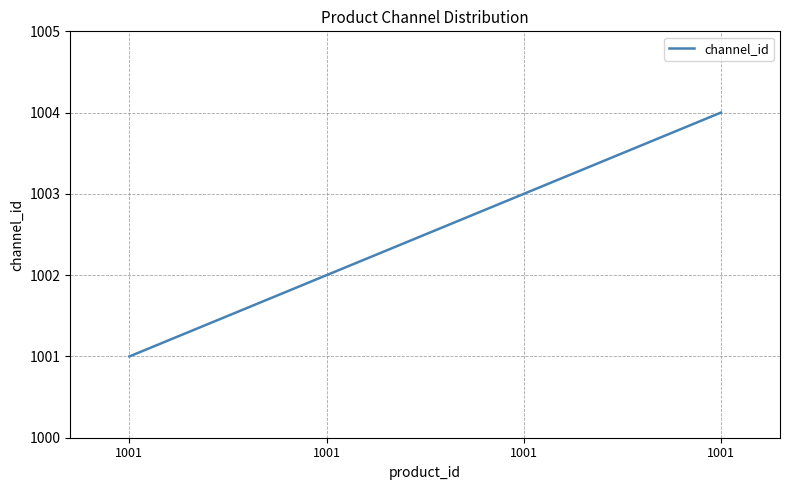

Where is the data nearest to the value 1002?

1001